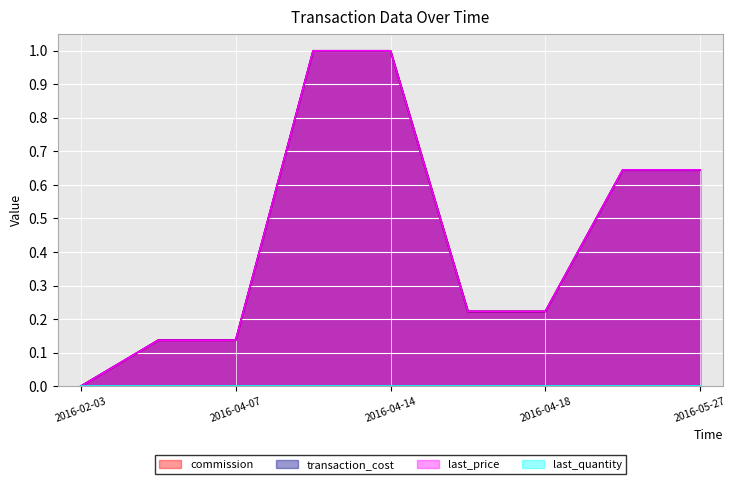

Which series has the largest total across all categories?

last_price